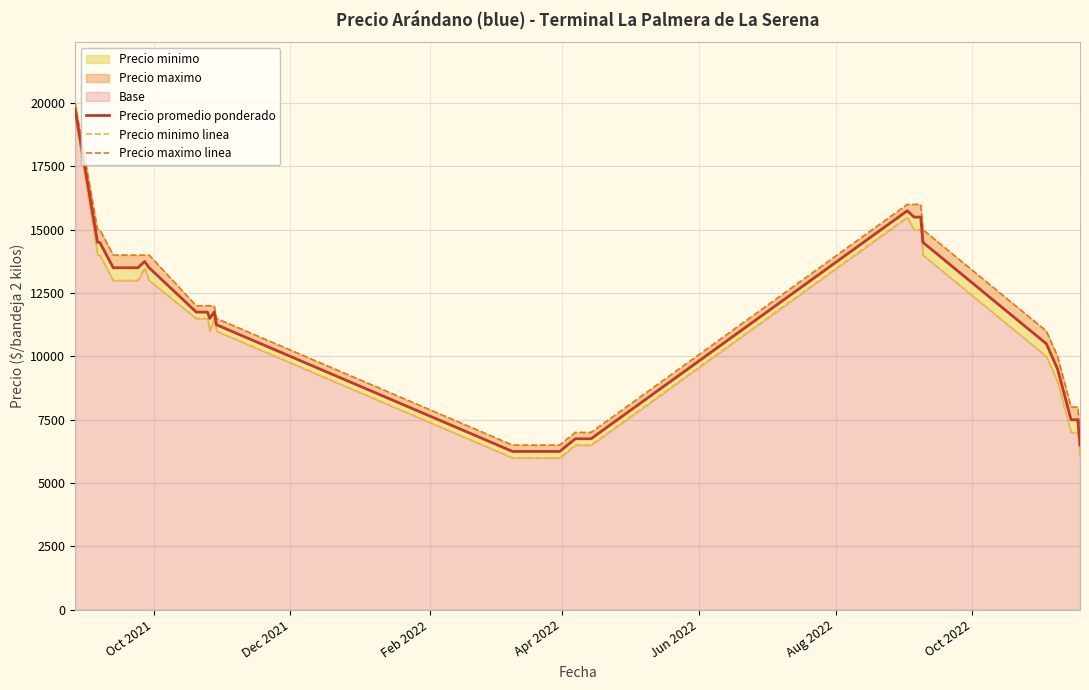

True or false: Precio maximo linea and Precio promedio ponderado cross at least once.

False